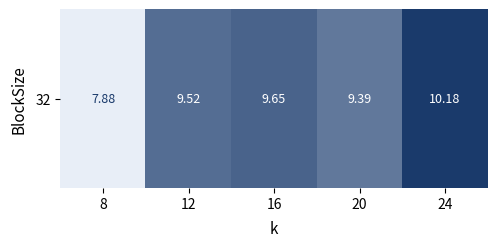

Is it true that the value at 12 is 9.5?

True